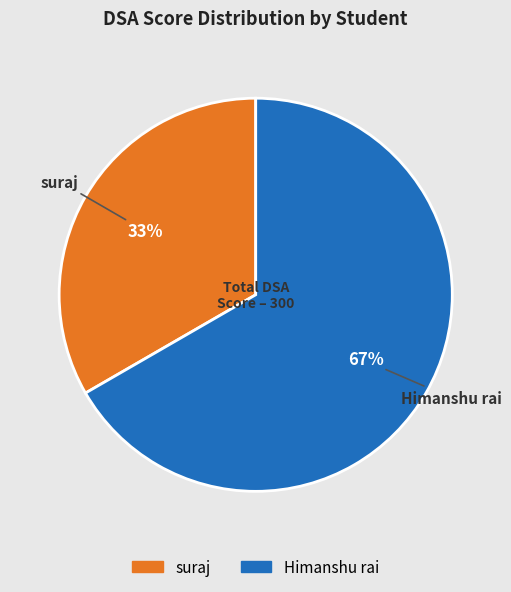

What is the majority slice?

Himanshu rai